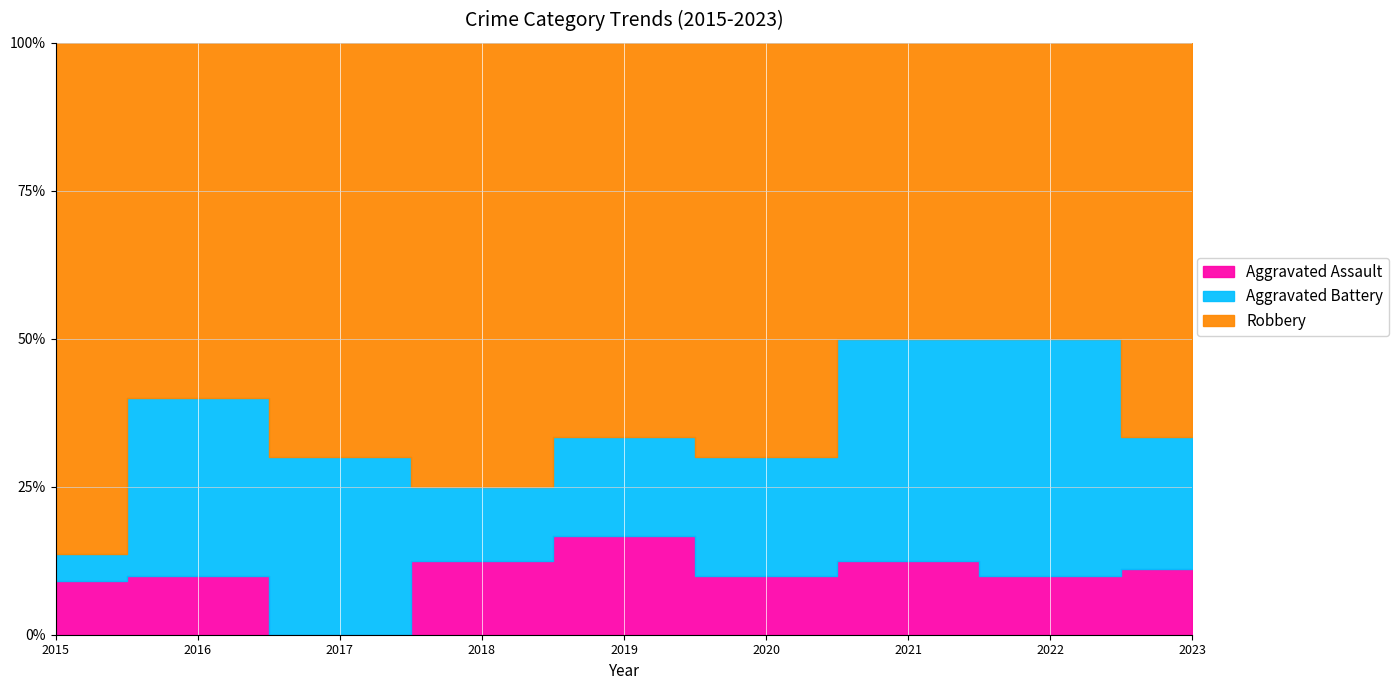

How many distinct data groups are displayed?

3